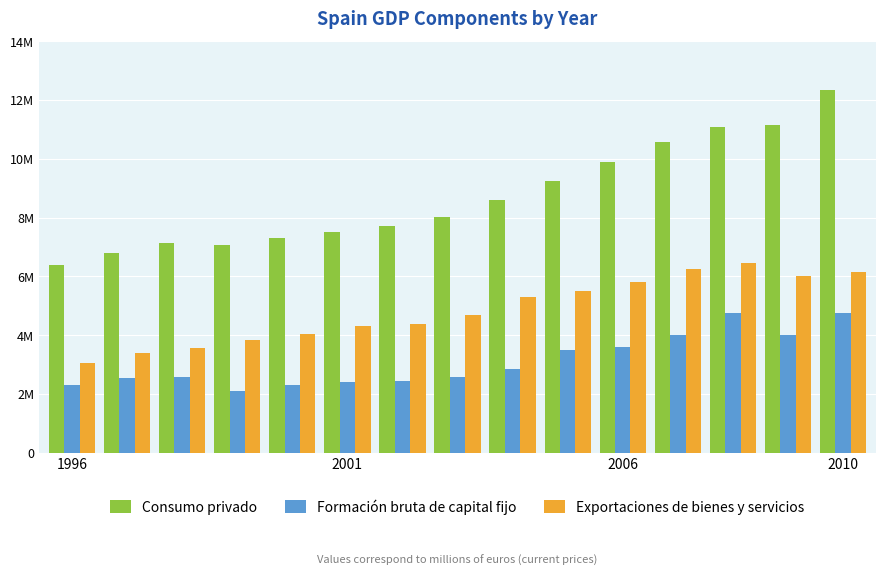

Does the chart contain any negative values?

No